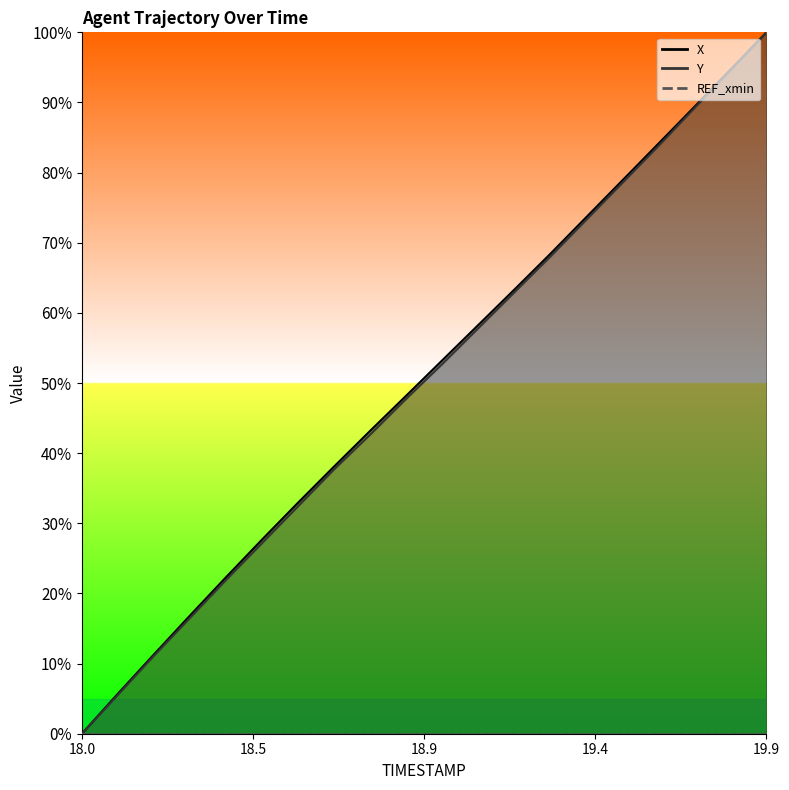

Which has a higher value, 18.4 or 18.7?

18.7